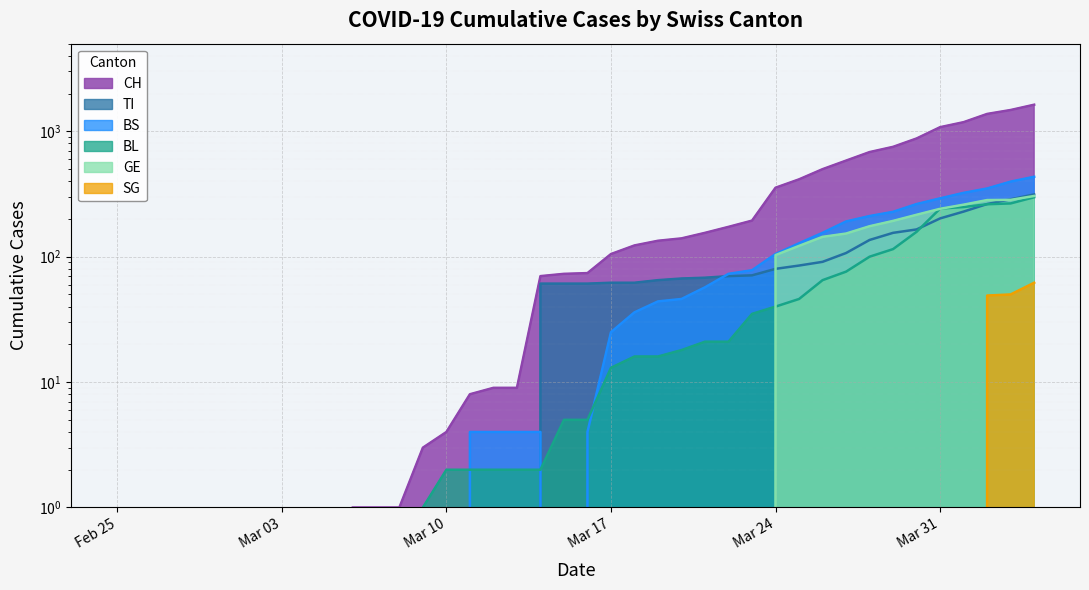

Reading left to right, extract all data points from this chart.

CH: 0	0	0	0	0	0	0	0	0	0	1	1	1	3	4	8	9	9	70	73	74	105	123	134	140	155	173	194	355	414	499	584	683	752	877	1079	1183	1376	1479	1630
TI: 0	0	0	0	0	0	0	0	0	0	0	0	0	0	0	0	0	0	61	61	61	62	62	65	67	68	70	71	80	85	91	107	136	155	165	202	229	263	287	314
BS: 0	0	0	0	0	0	0	0	0	0	0	0	0	0	0	4	4	4	4	0	4	25	36	44	46	57	73	78	105	128	155	191	211	228	263	292	323	350	397	434
BL: 0	0	0	0	0	0	0	0	0	0	0	0	0	1	2	2	2	2	2	5	5	13	16	16	18	21	21	35	40	46	65	76	100	115	158	242	249	262	266	298
GE: 0	0	0	0	0	0	0	0	0	0	0	0	0	0	0	0	0	0	0	0	0	0	0	0	0	0	0	0	103	122	144	153	175	193	216	241	260	283	284	305
SG: 0	0	0	0	0	0	0	0	0	0	0	0	0	0	0	0	0	0	0	0	0	0	0	0	0	0	0	0	0	0	0	0	0	0	0	0	0	49	50	62